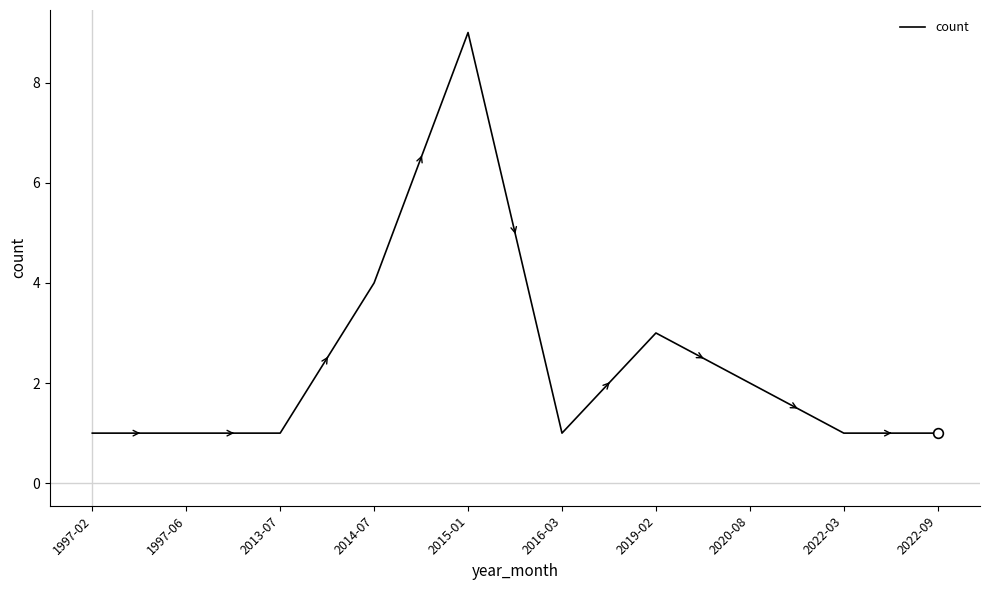

The chart shows a value of 1 at 1997-02. True or false?

True